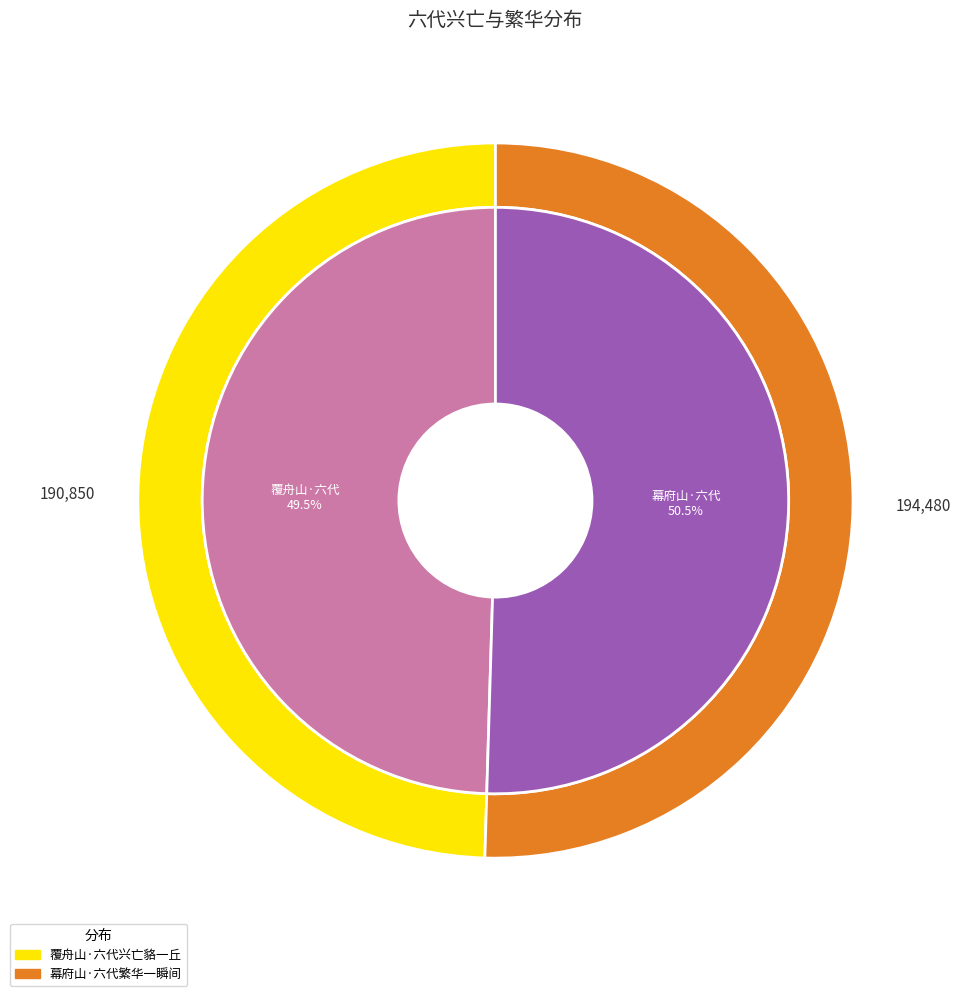

Count the number of slices in the pie.

2